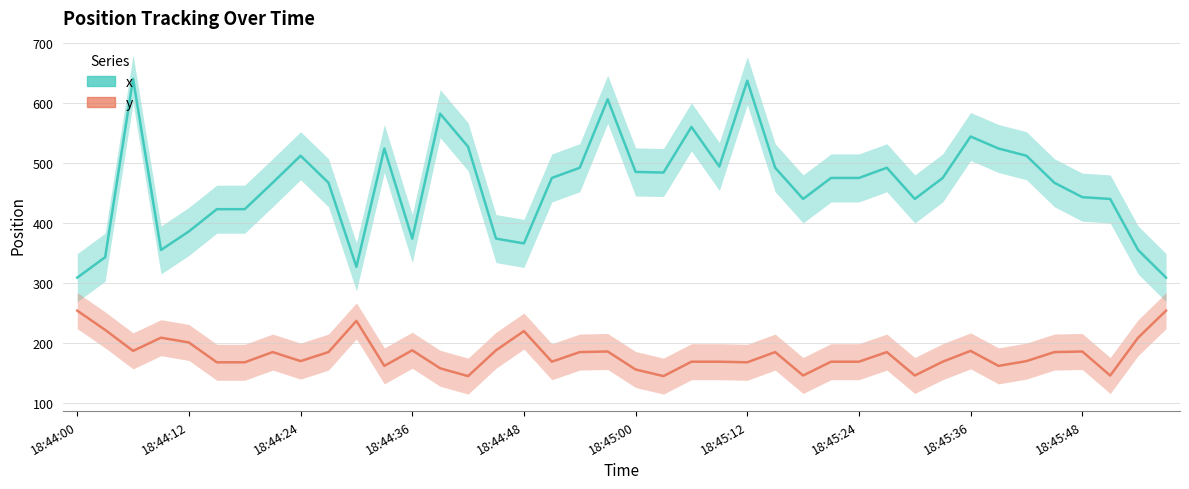

Which series changed the most between 18:44:24 and 21?

x